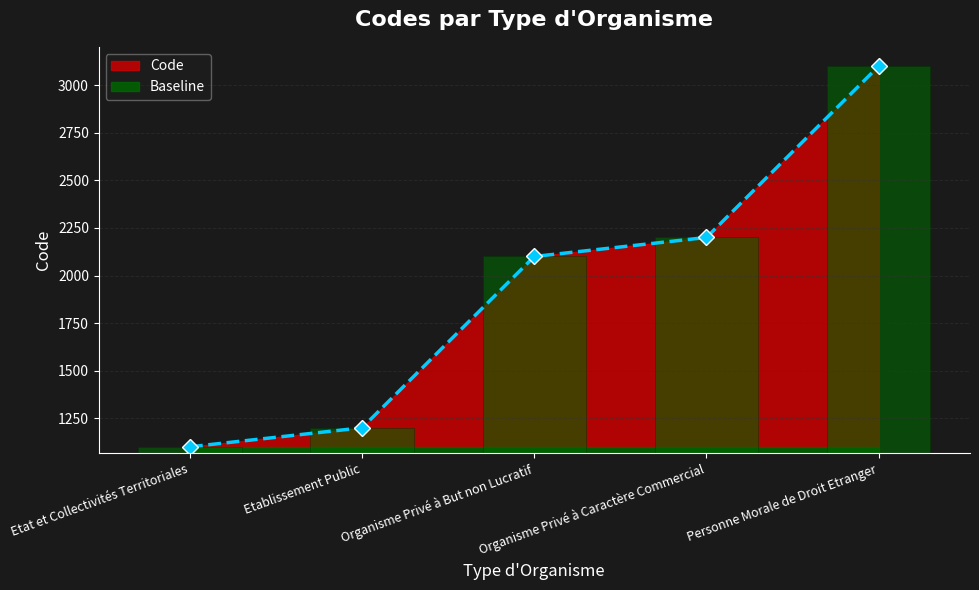

The chart shows a value of 2200 at Organisme Privé à Caractère Commercial. True or false?

True